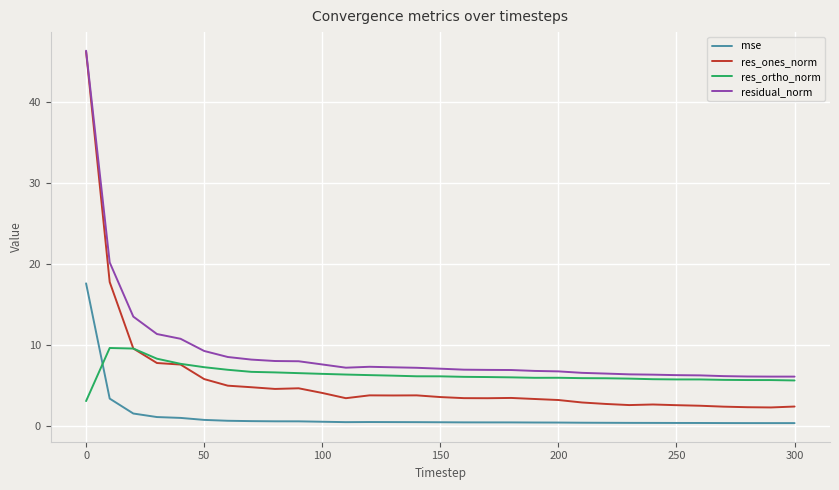

True or false: mse and residual_norm cross at least once.

False